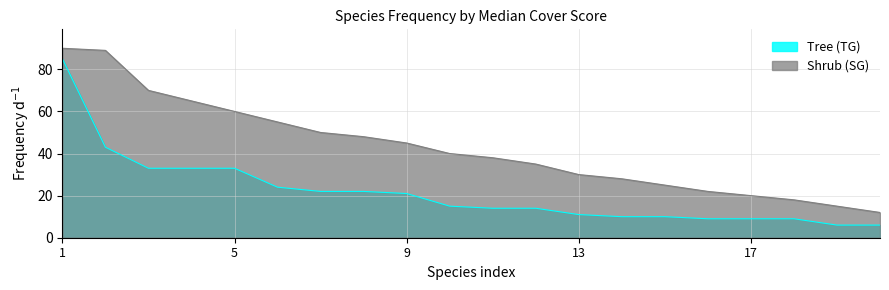

Rank the series by their maximum value, from highest to lowest.

Shrub (SG), Tree (TG)